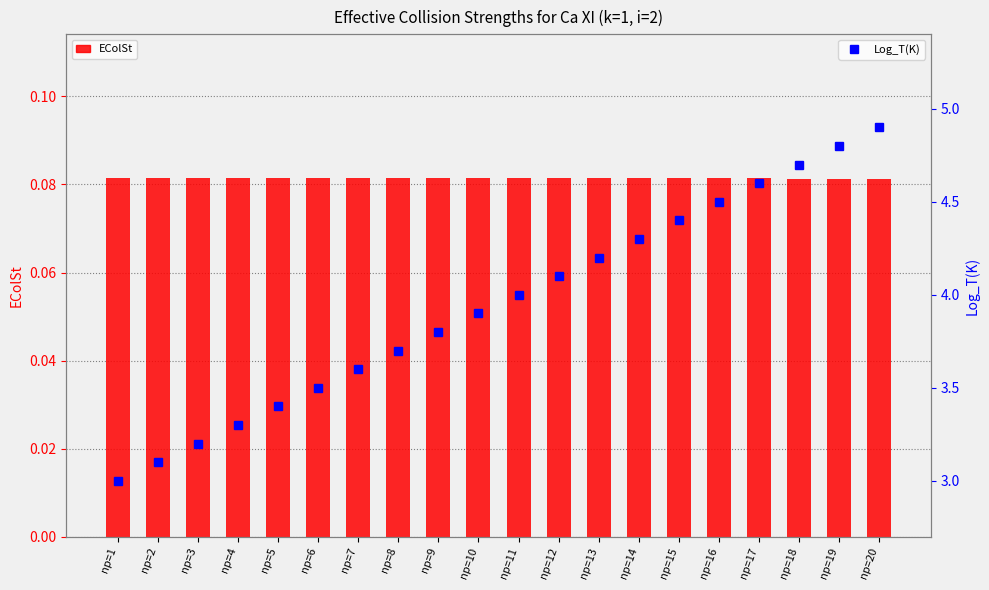

At np=19, list the series in order from smallest to largest.

EColSt, Log_T(K)